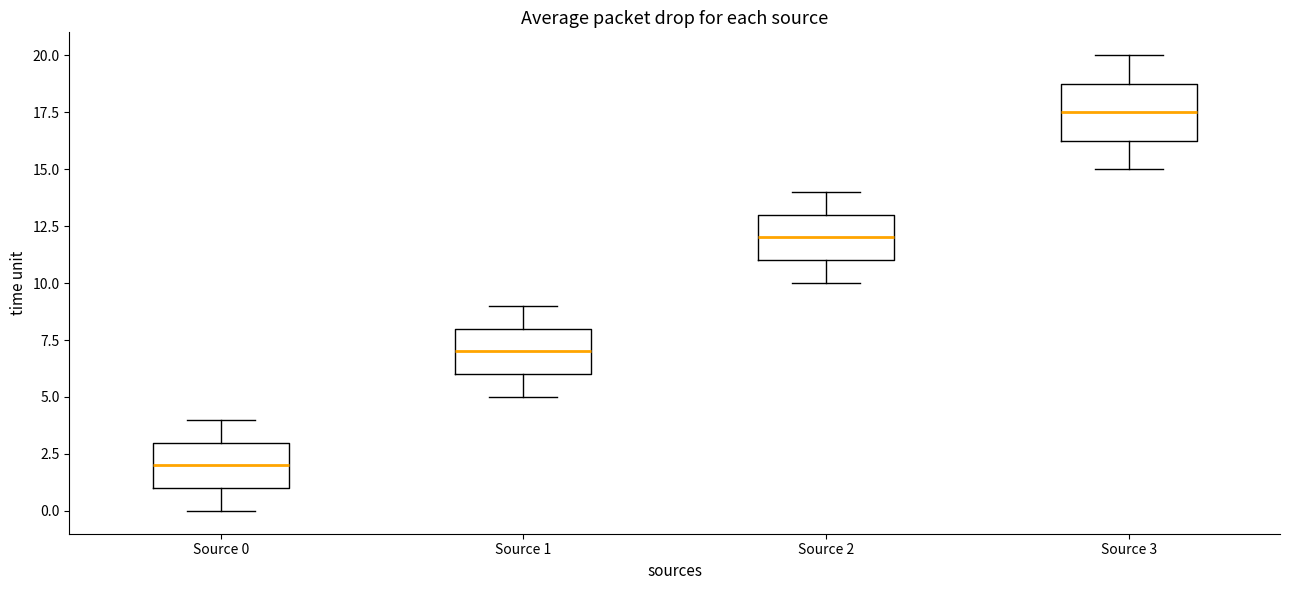

Where is the lower edge of the box for Source 3 on the y-axis? The values are not printed on the chart, so give them approximately, as read against the axis.

16.5